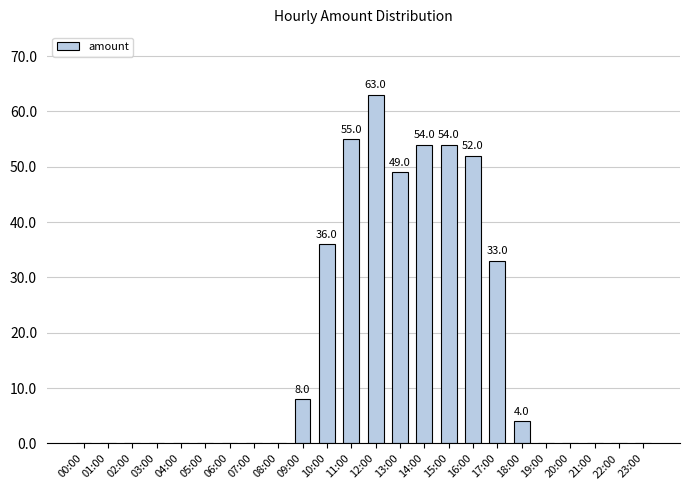

Are the bars horizontal?

No